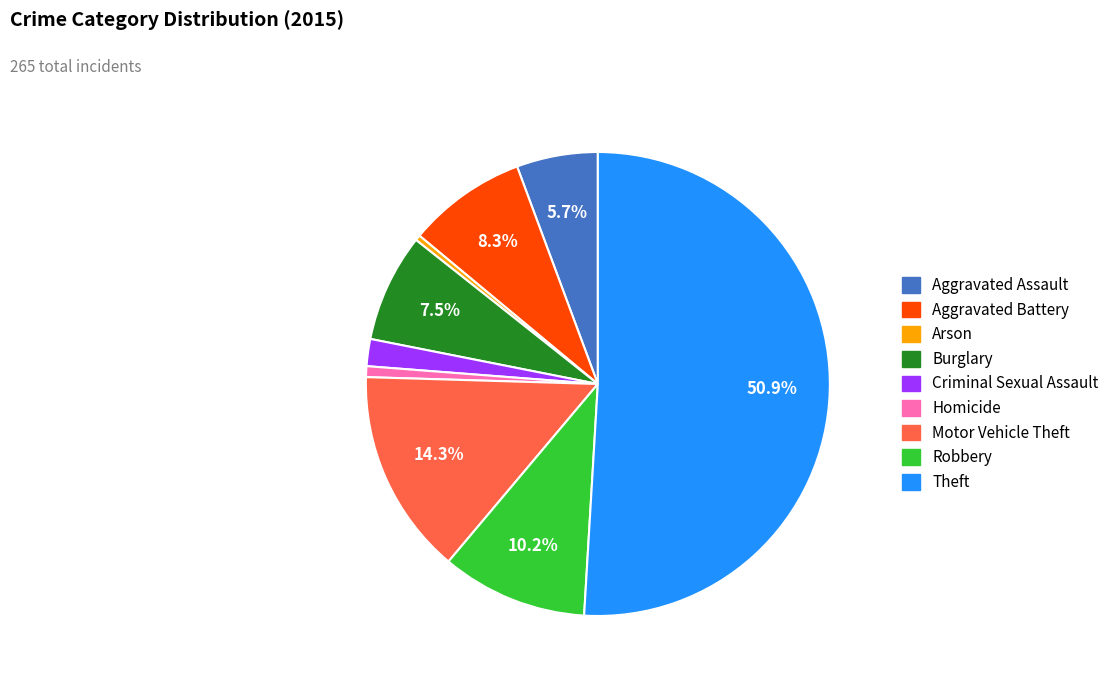

What is the largest slice in the pie chart?

Theft